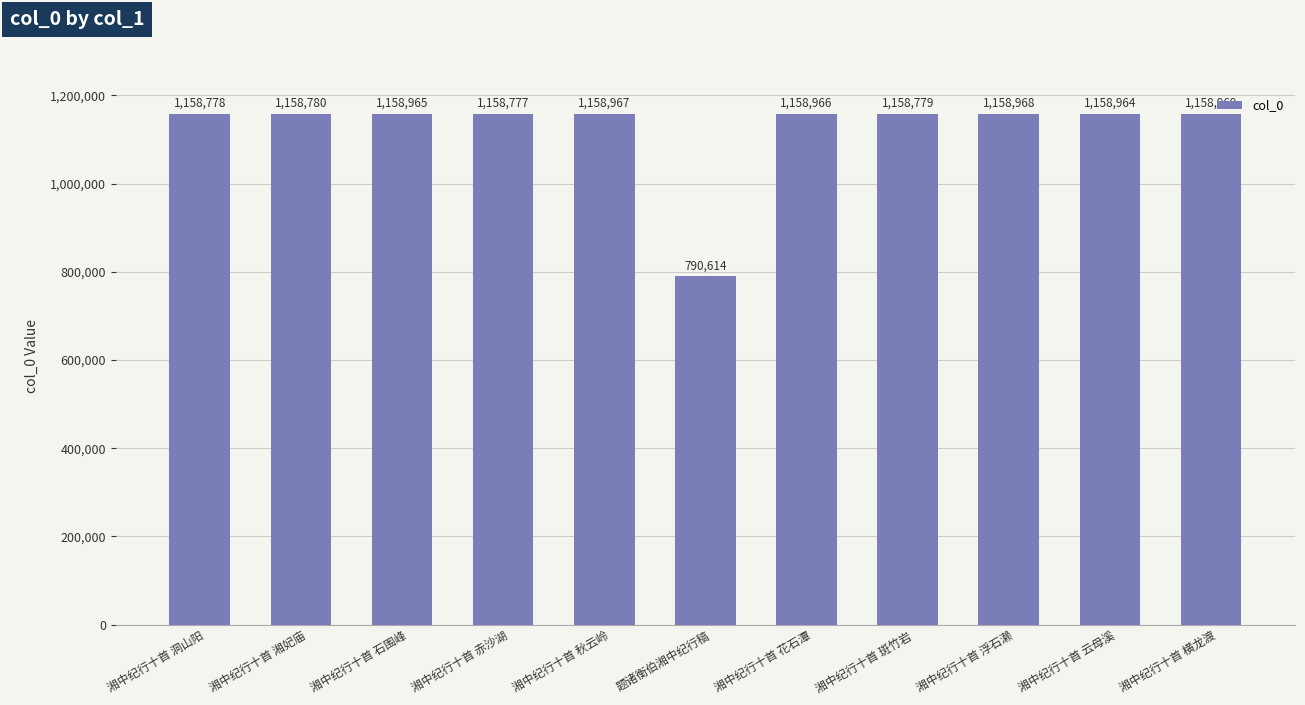

What is the ratio of the value at 题诸衡伯湘中纪行稿 to the value at 湘中纪行十首 斑竹岩?

0.7